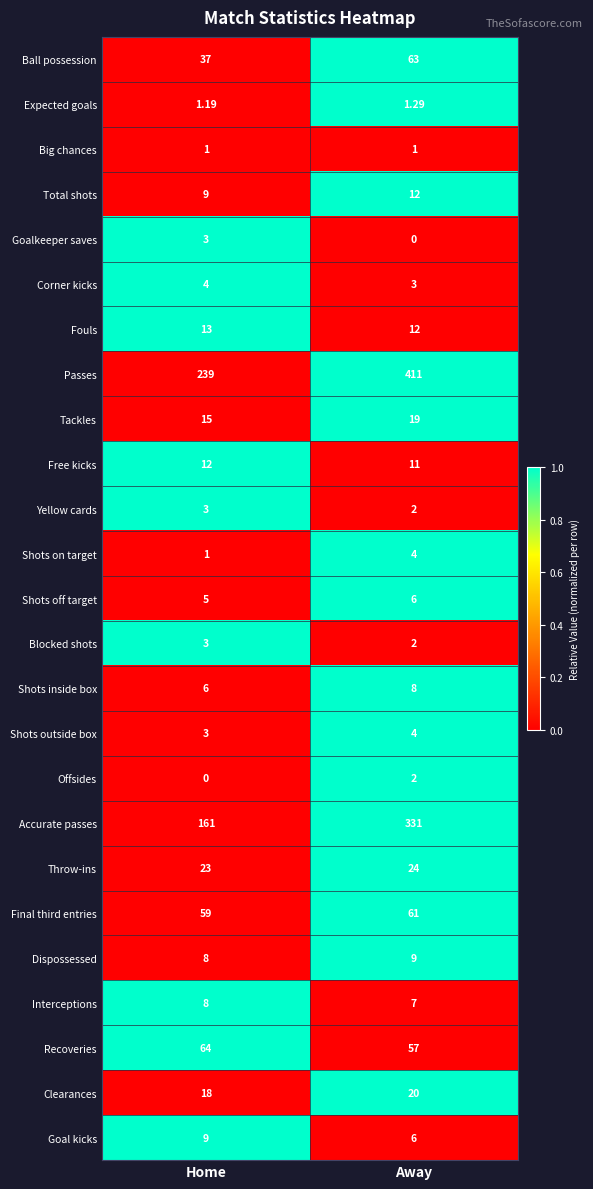

Rank the categories by Final third entries value from lowest to highest.

Home, Away